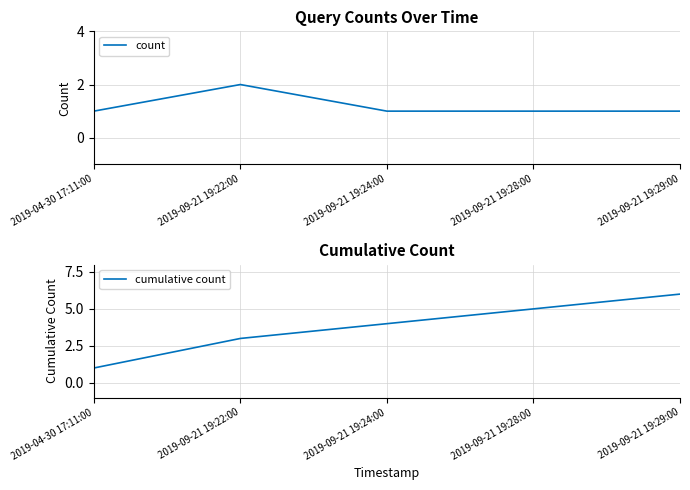

What are all the series names shown in the legend?

count, cumulative count